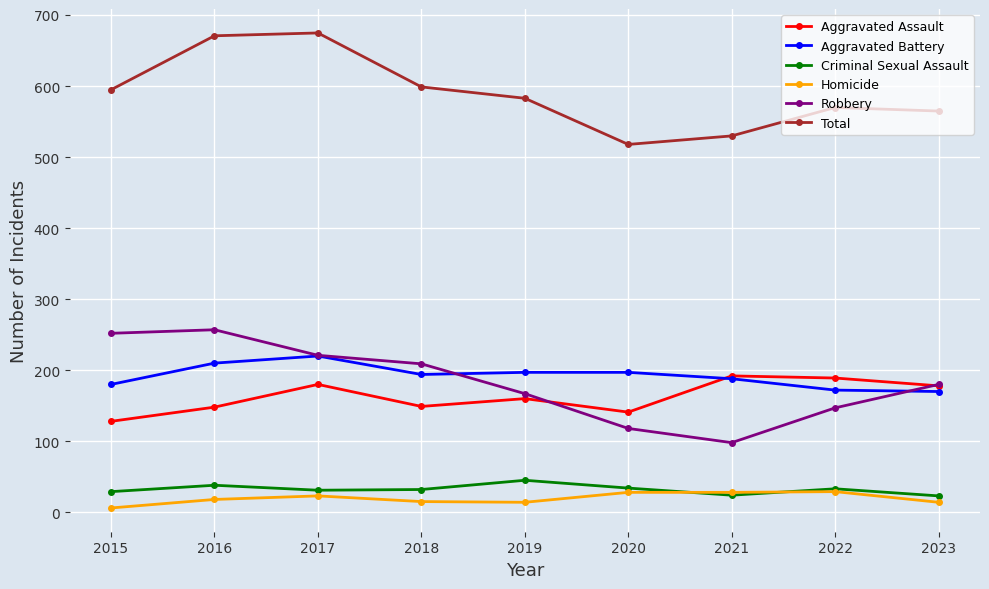

At which label is Aggravated Assault closest to 160?

2019